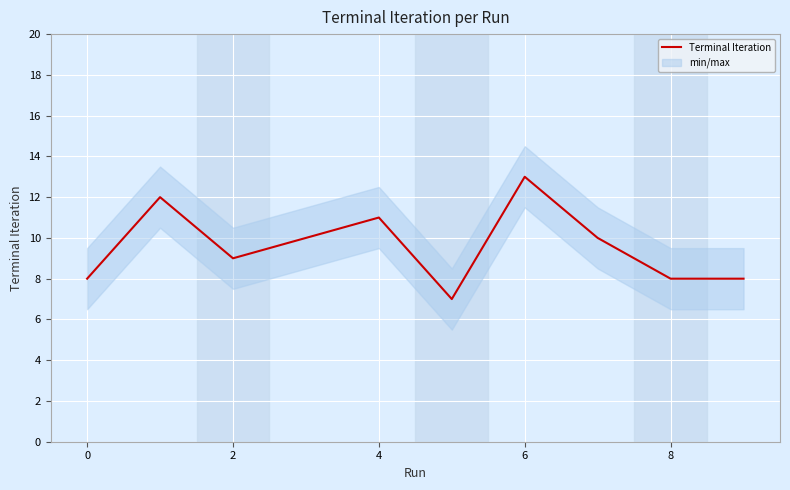

The Terminal Iteration series shows 13 at 2. True or false?

False